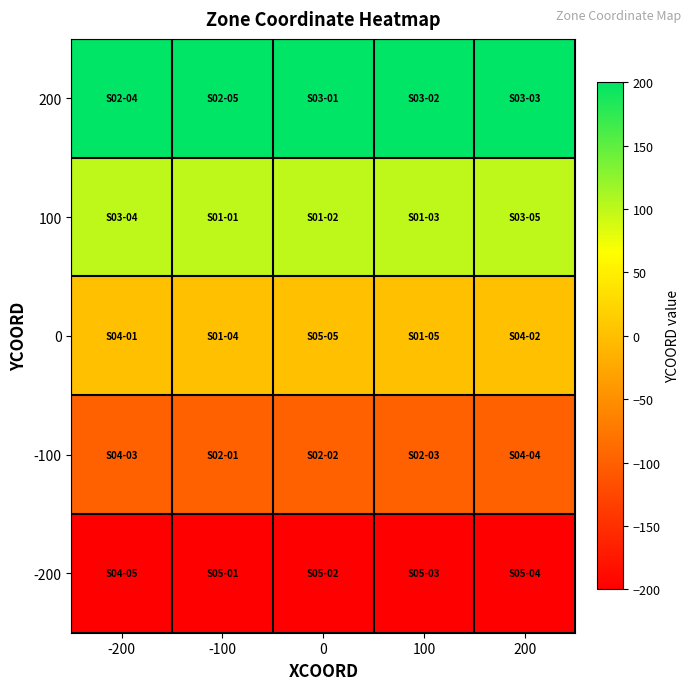

Reading left to right, transcribe all the data shown in this chart.

200: -200=200	-100=200	0=200	100=200	200=200
100: -200=100	-100=100	0=100	100=100	200=100
0: -200=0	-100=0	0=0	100=0	200=0
-100: -200=-100	-100=-100	0=-100	100=-100	200=-100
-200: -200=-200	-100=-200	0=-200	100=-200	200=-200